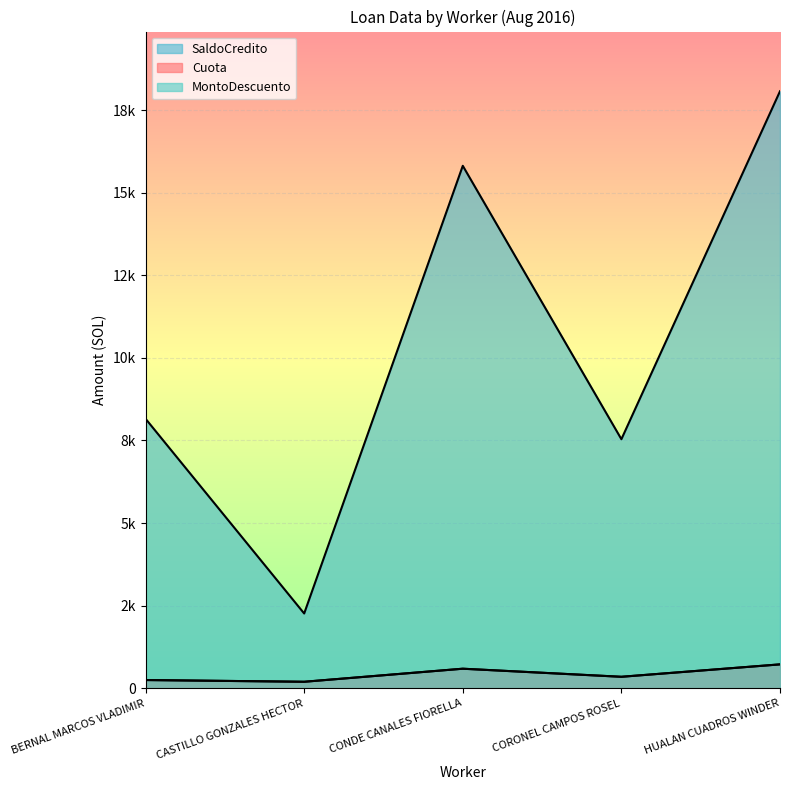

Where is the first local maximum for MontoDescuento?

CONDE CANALES FIORELLA